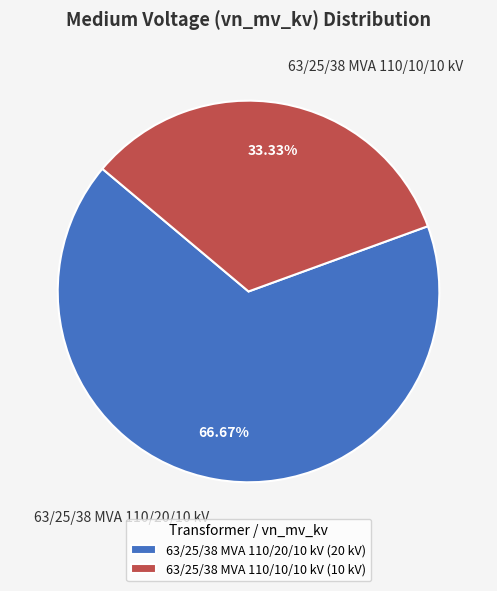

Rank the categories by value from highest to lowest.

63/25/38 MVA 110/20/10 kV, 63/25/38 MVA 110/10/10 kV